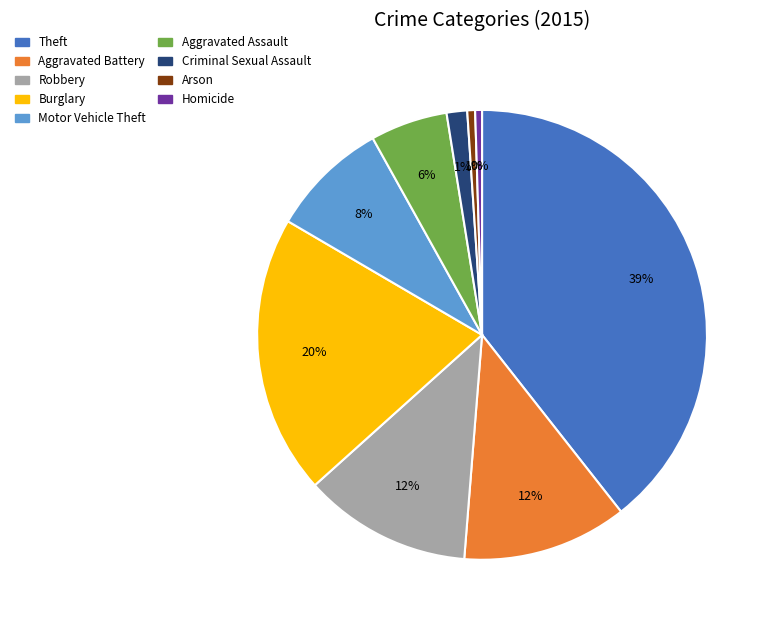

To the nearest percent, what is the combined percentage of Theft and Arson?

40%